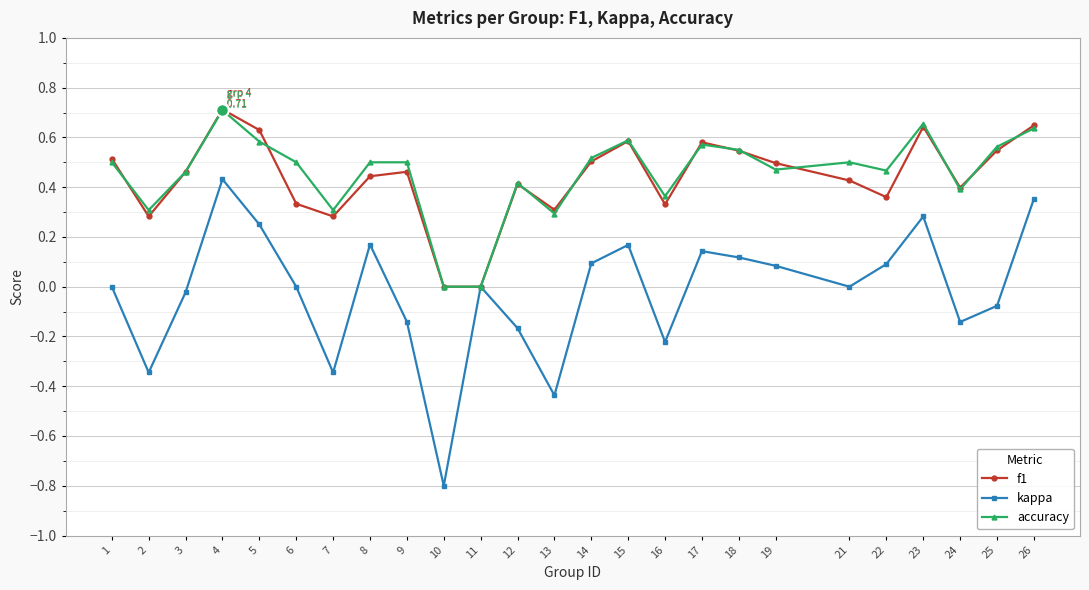

How many distinct data groups are displayed?

3